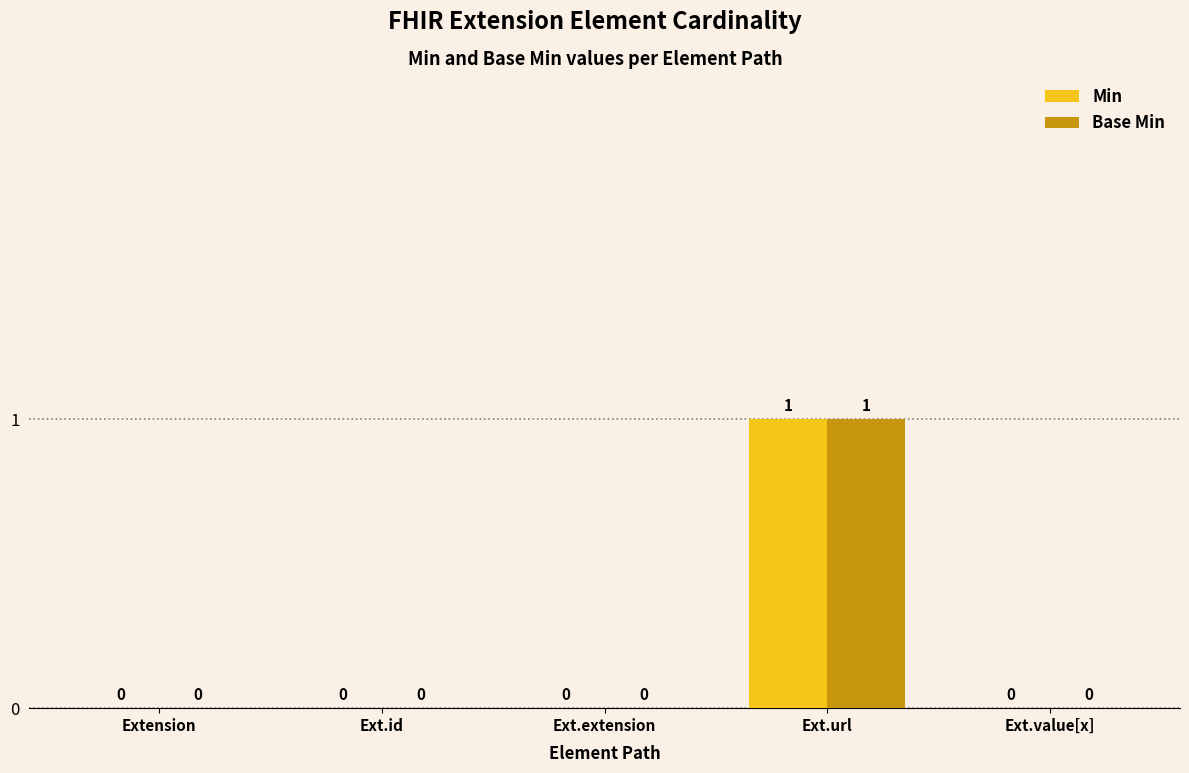

How many categories are shown in the chart?

5